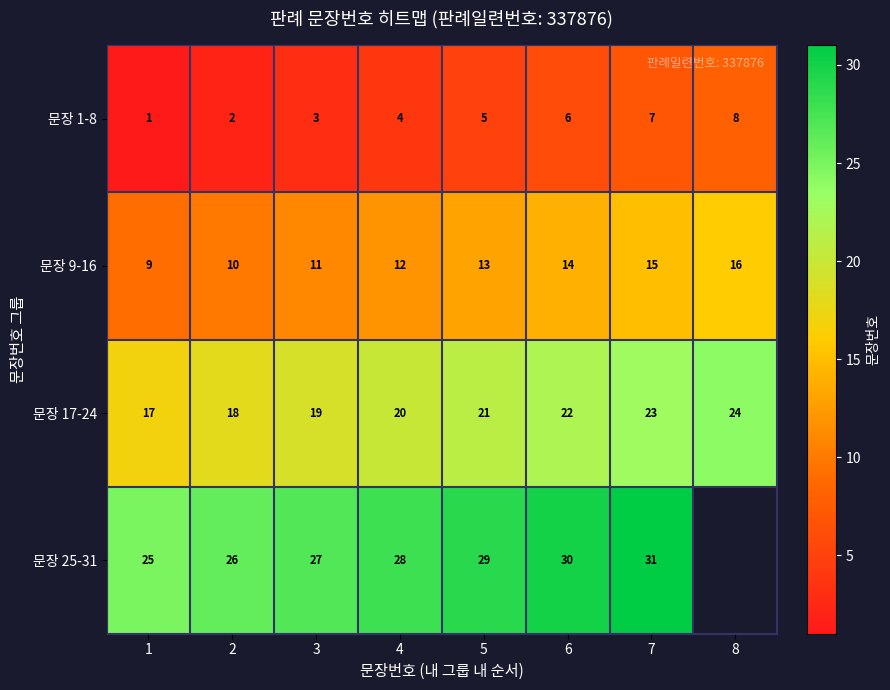

The value of 문장 25-31 at 5 is 29. True or false?

True